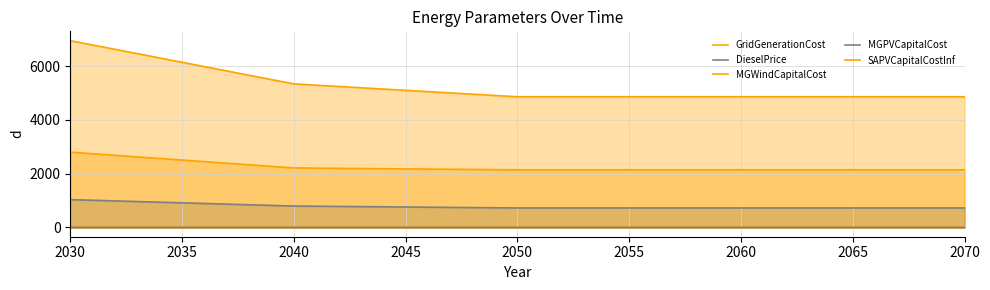

Count the number of data series in this chart.

5